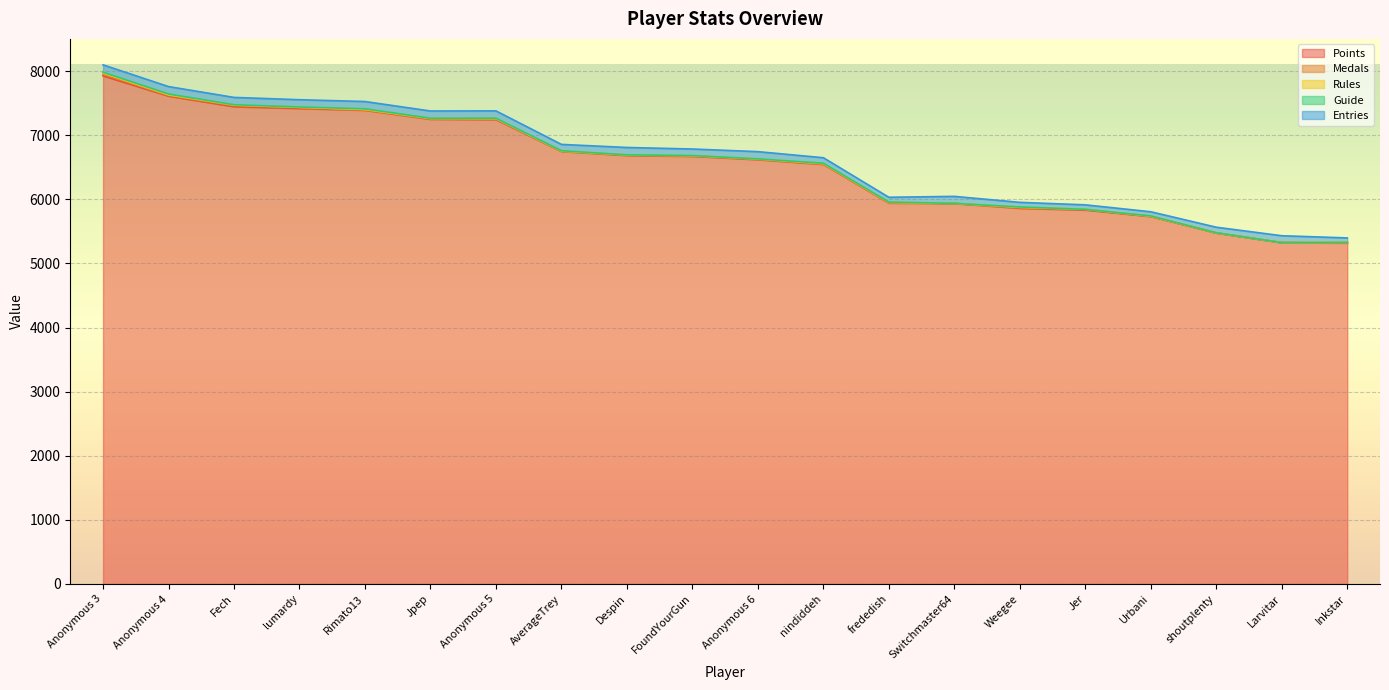

Does the chart display data point markers on the line(s)?

No